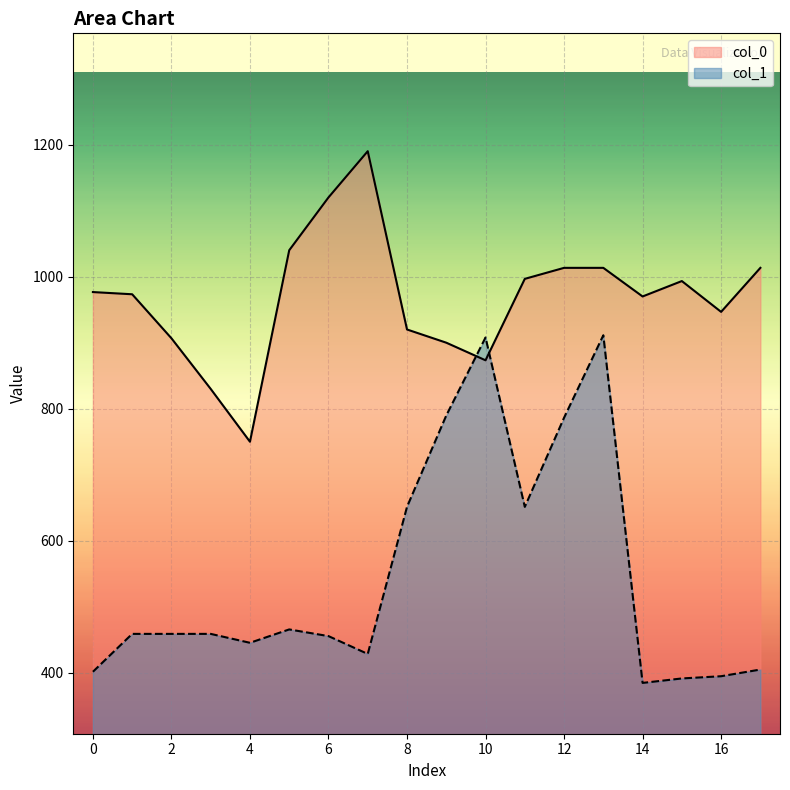

At how many categories does at least one series exceed 908?

13